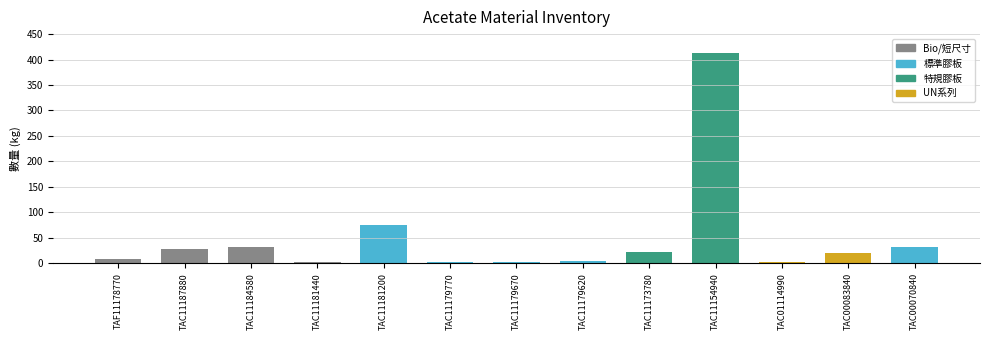

What is the sum of all values?

641.2